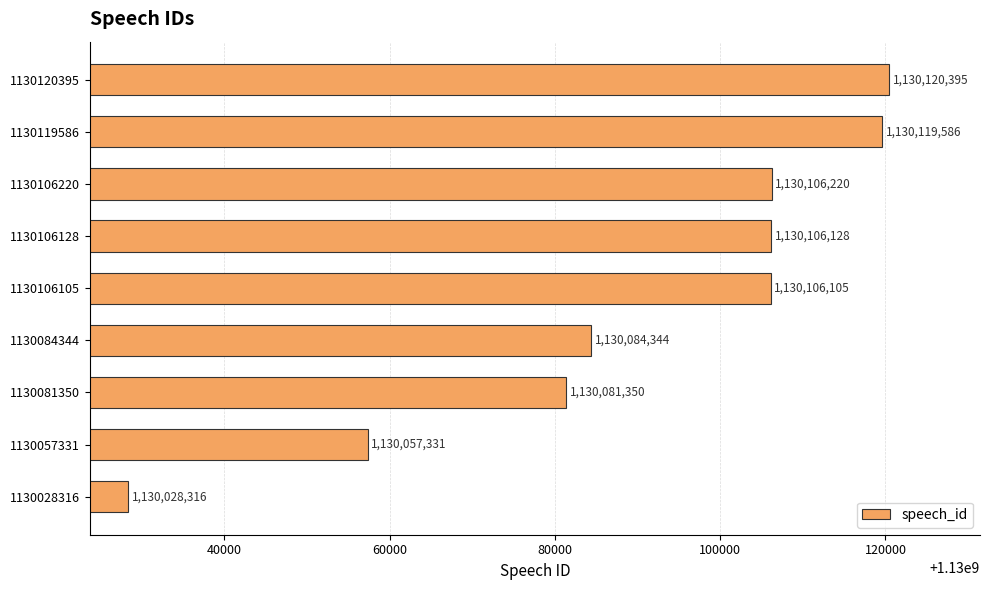

Is it true that the value at 1130084344 is 229811119?

False